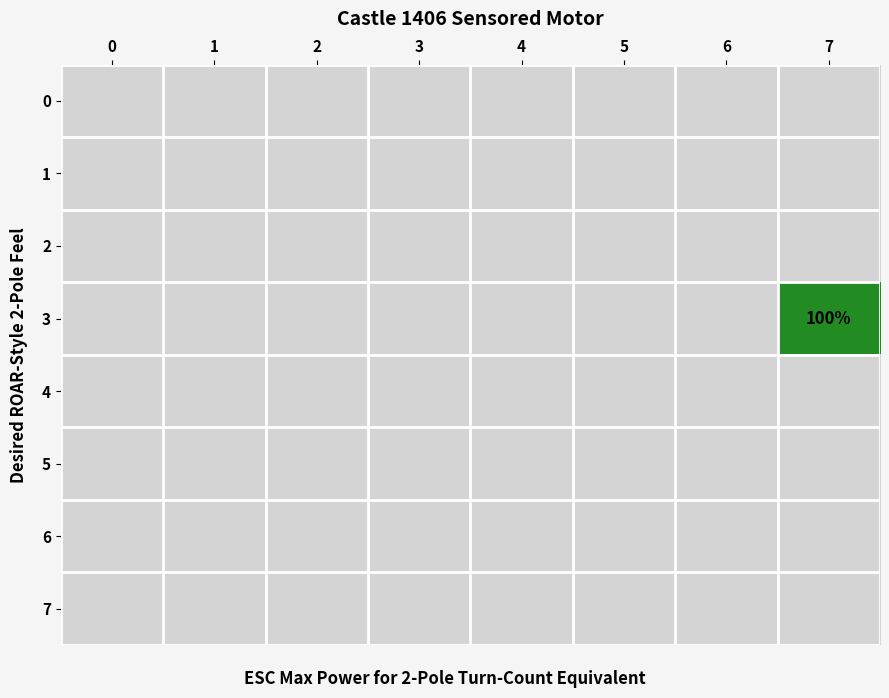

True or false: 2 has a value of 0 at 3.

True